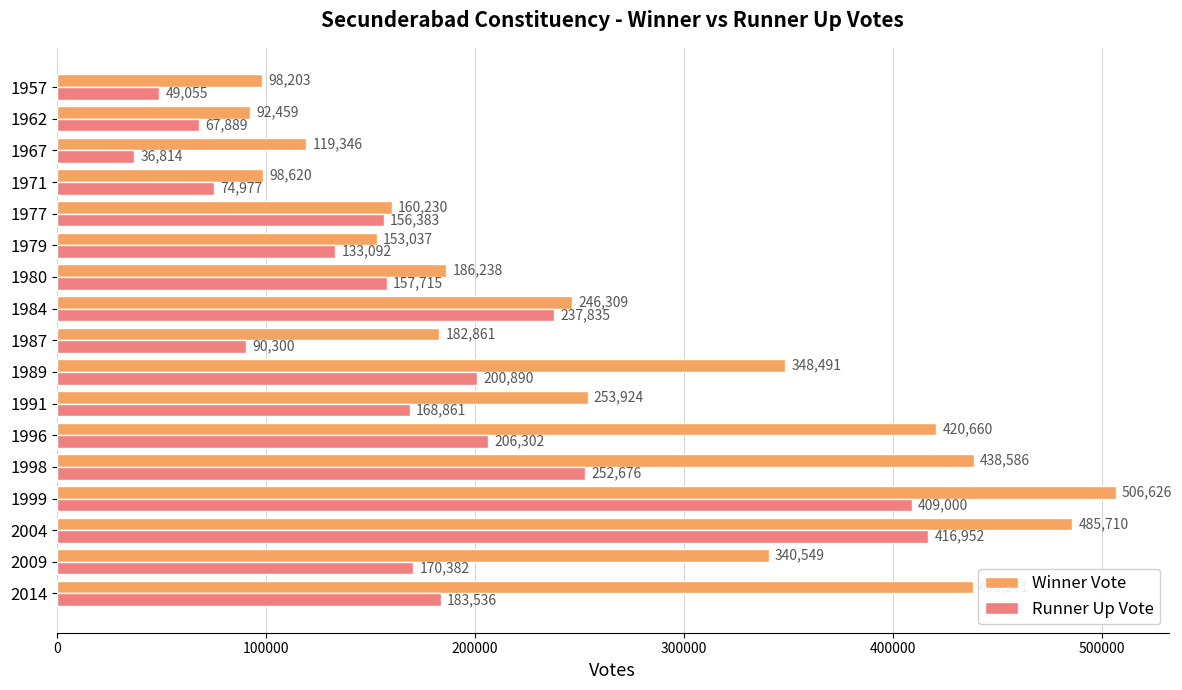

Which series has the largest total across all categories?

Winner Vote